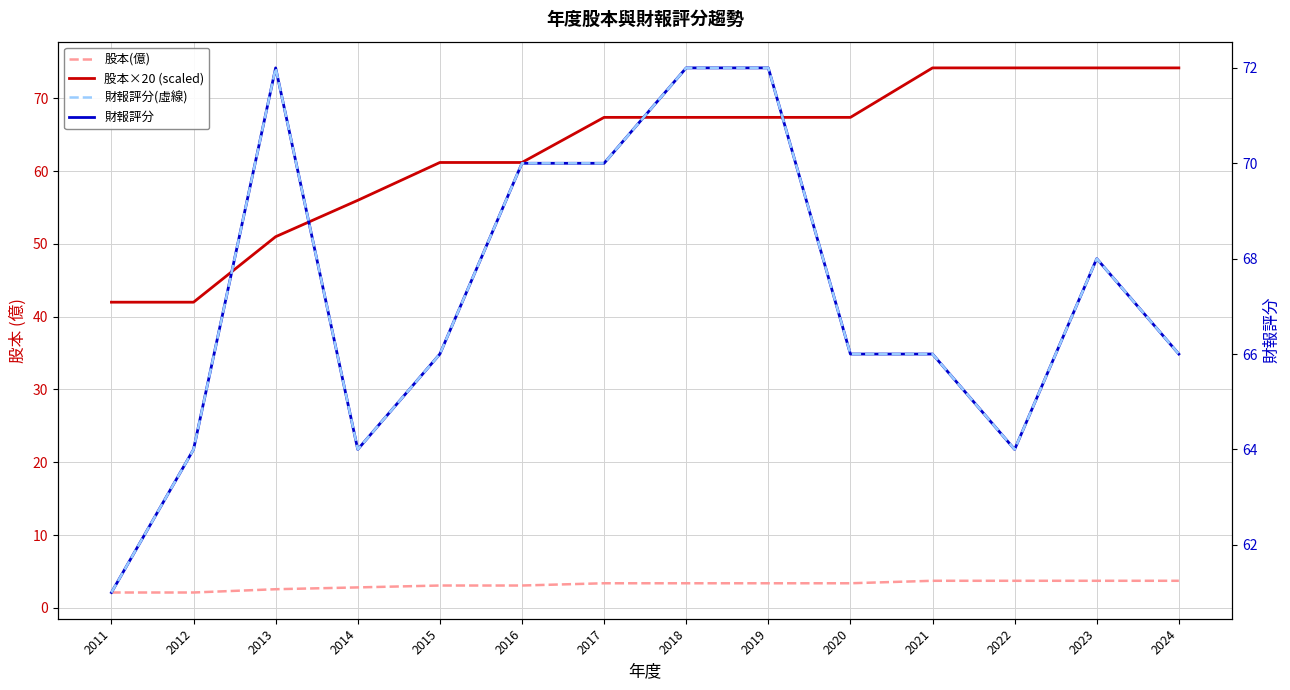

What is the value of the 財報評分 point at the 12th from the left?

64.0